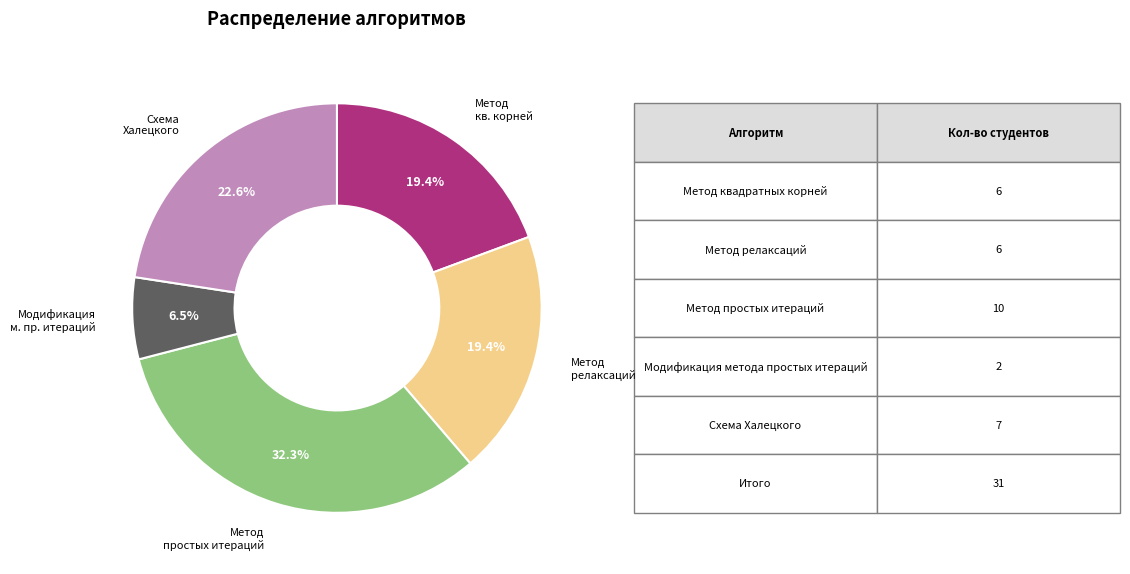

Does any single category account for the majority?

No